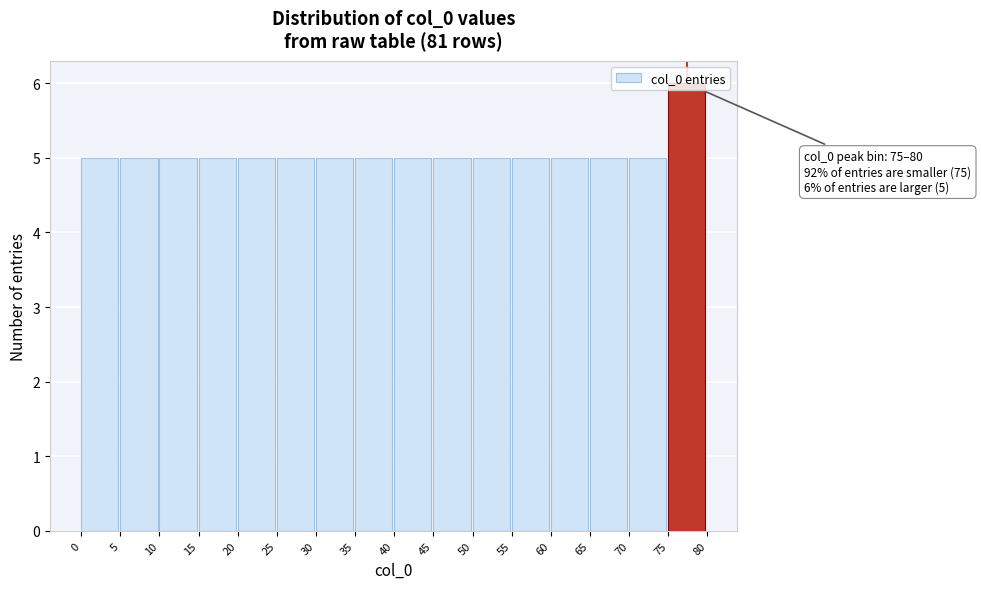

Over which range of the x-axis is the bar tallest?

75 to 80